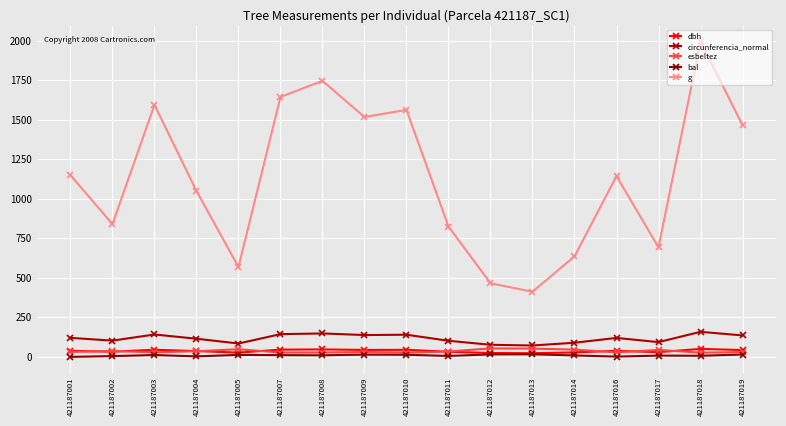

What is the value of the circunferencia_normal point at the 8th from the left?

138.1